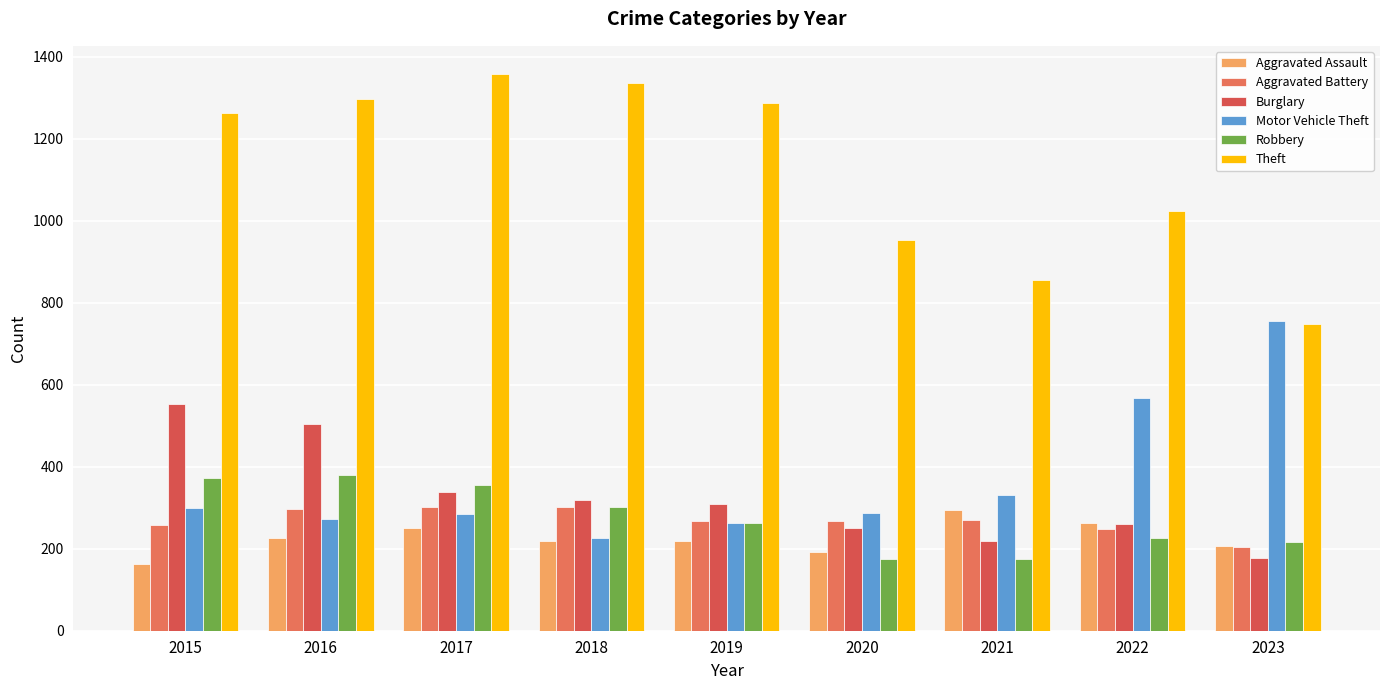

What is the sum of all Motor Vehicle Theft values?

3284